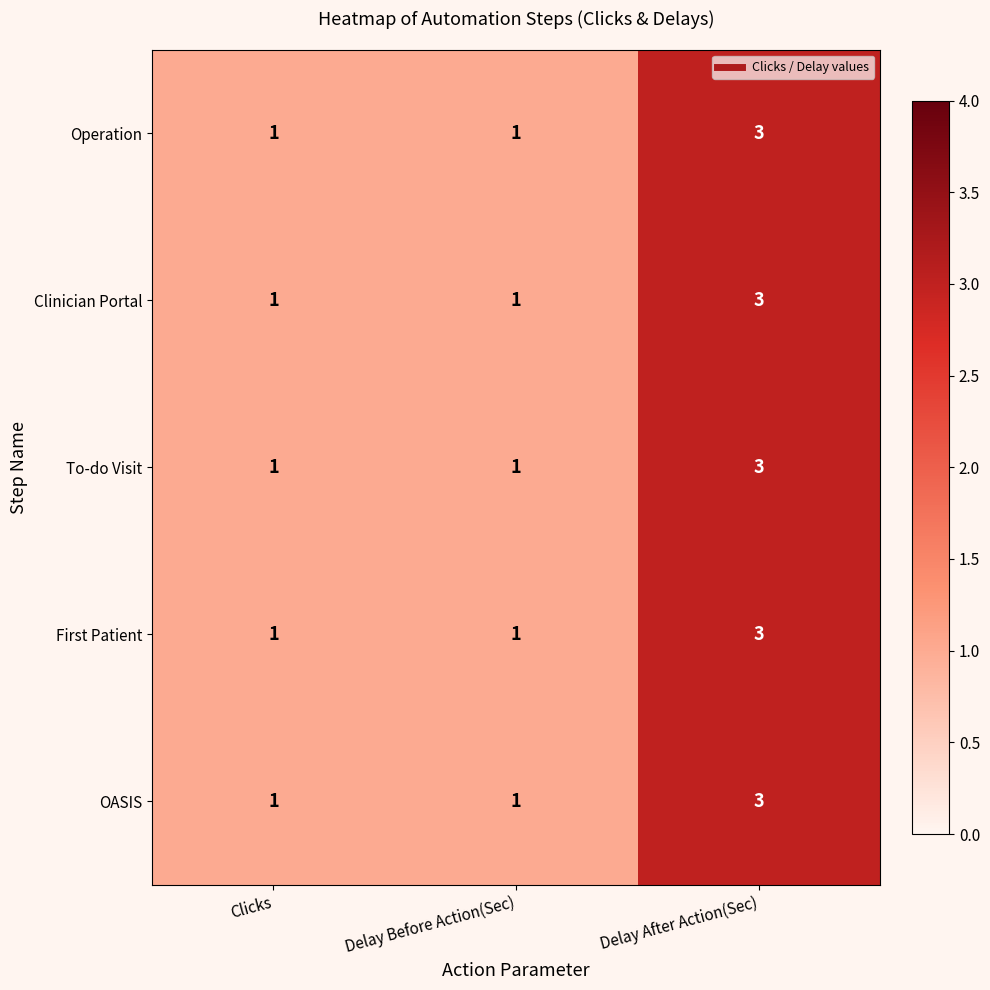

Is it true that First Patient equals 1 at Delay Before Action(Sec)?

True